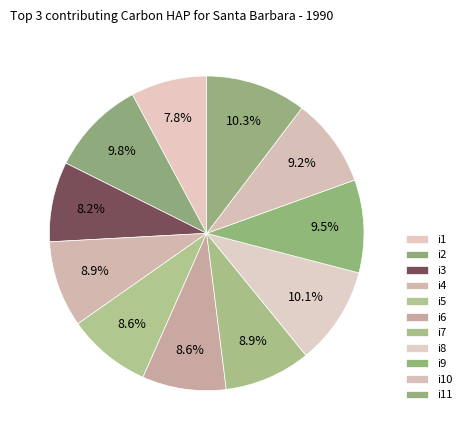

Combined, what portion of the pie is i9 and i5?

18.2%